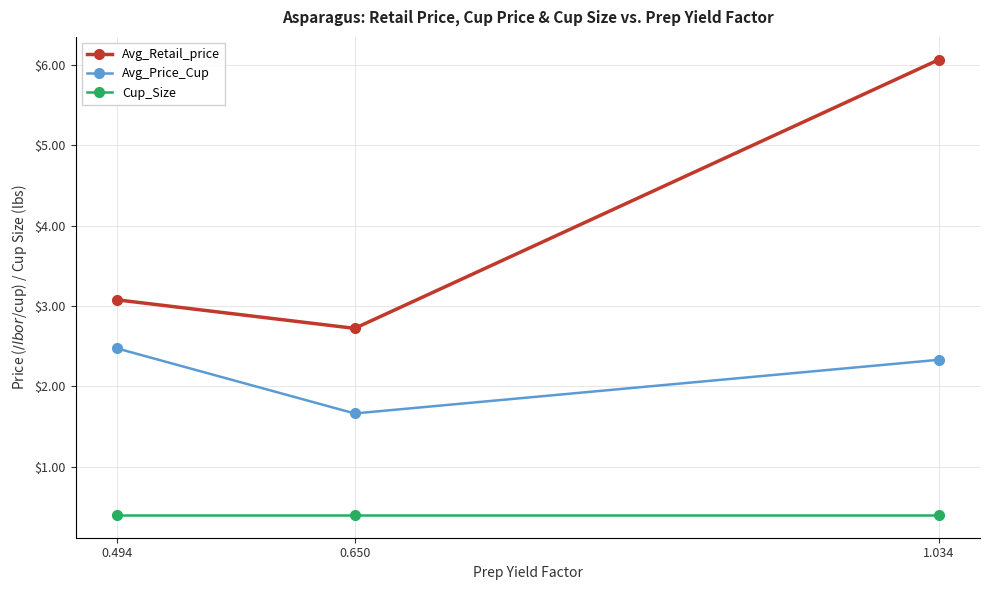

How many data points does each series have?

3